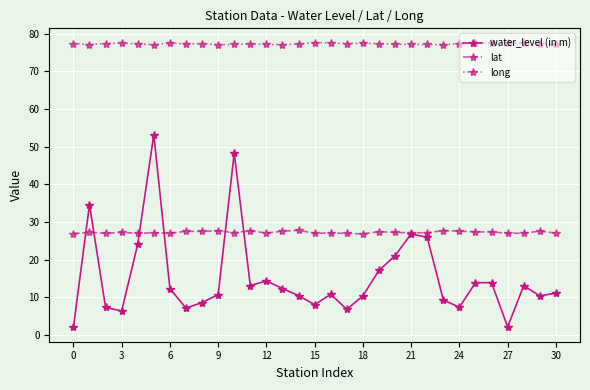

Rank the series by their average value, from highest to lowest.

long, lat, water_level (in m)